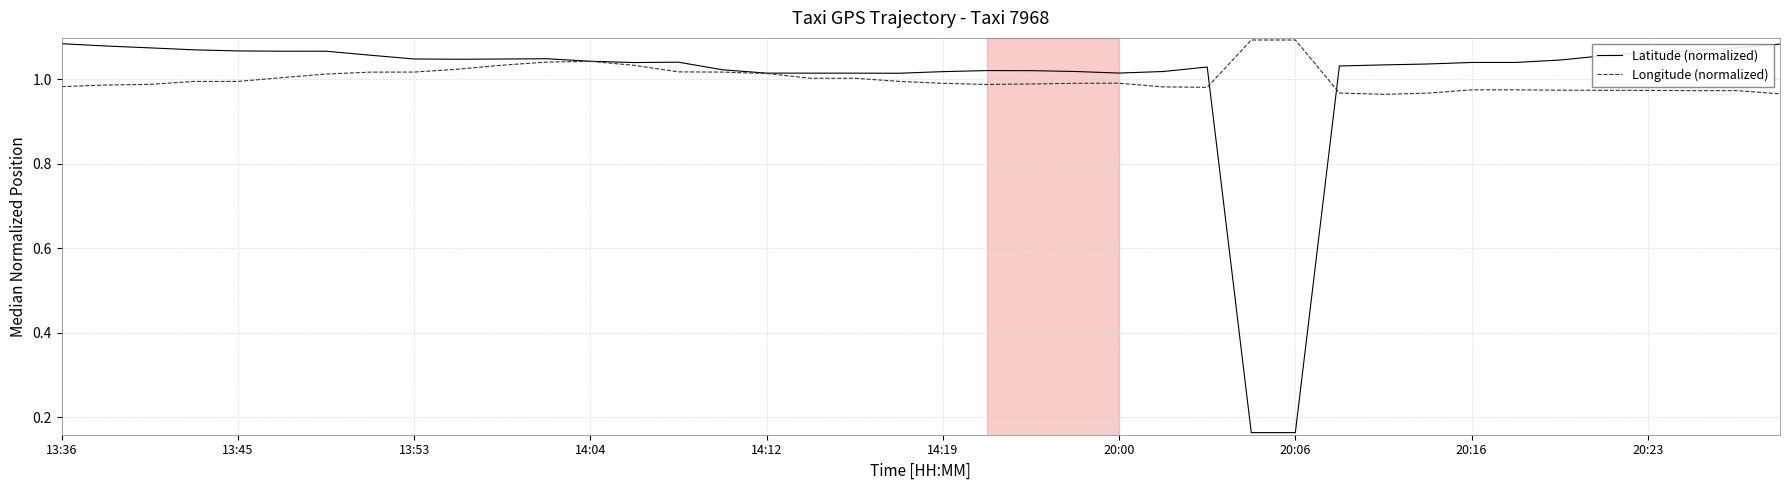

What is the value of the Longitude (normalized) point at the 7th from the left?

1.0